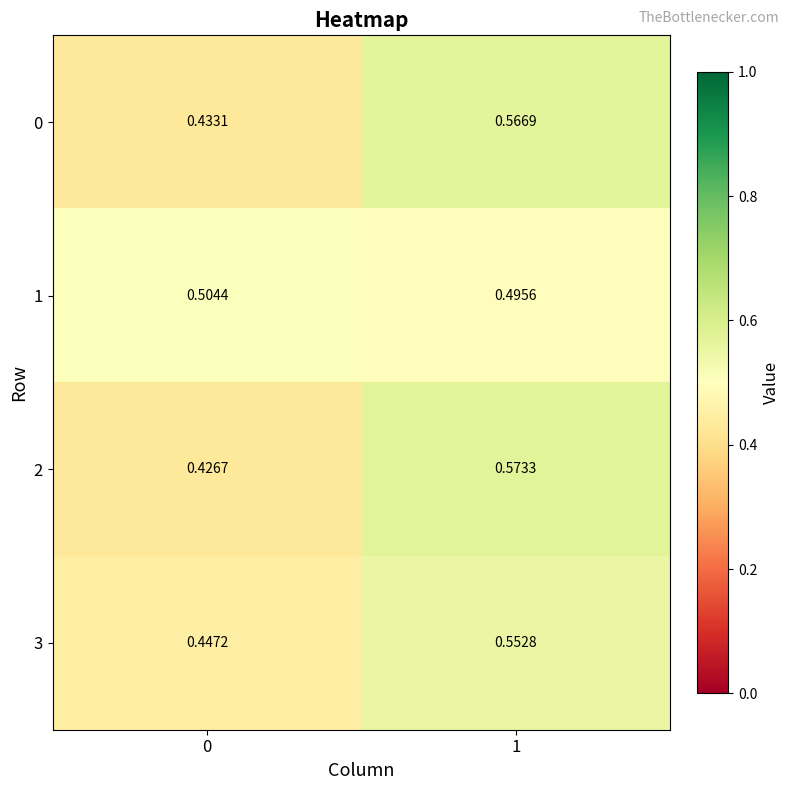

Which series has the widest spread of values?

2